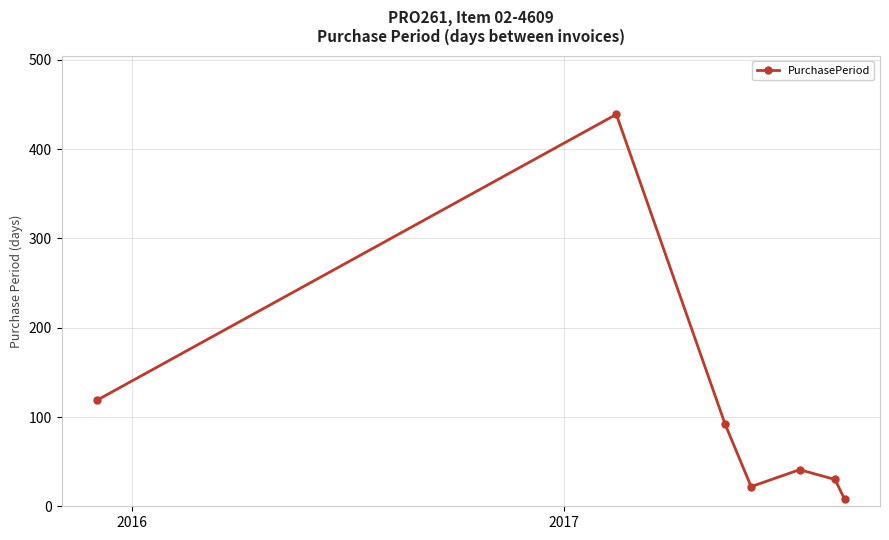

What is the sum of all values?

751